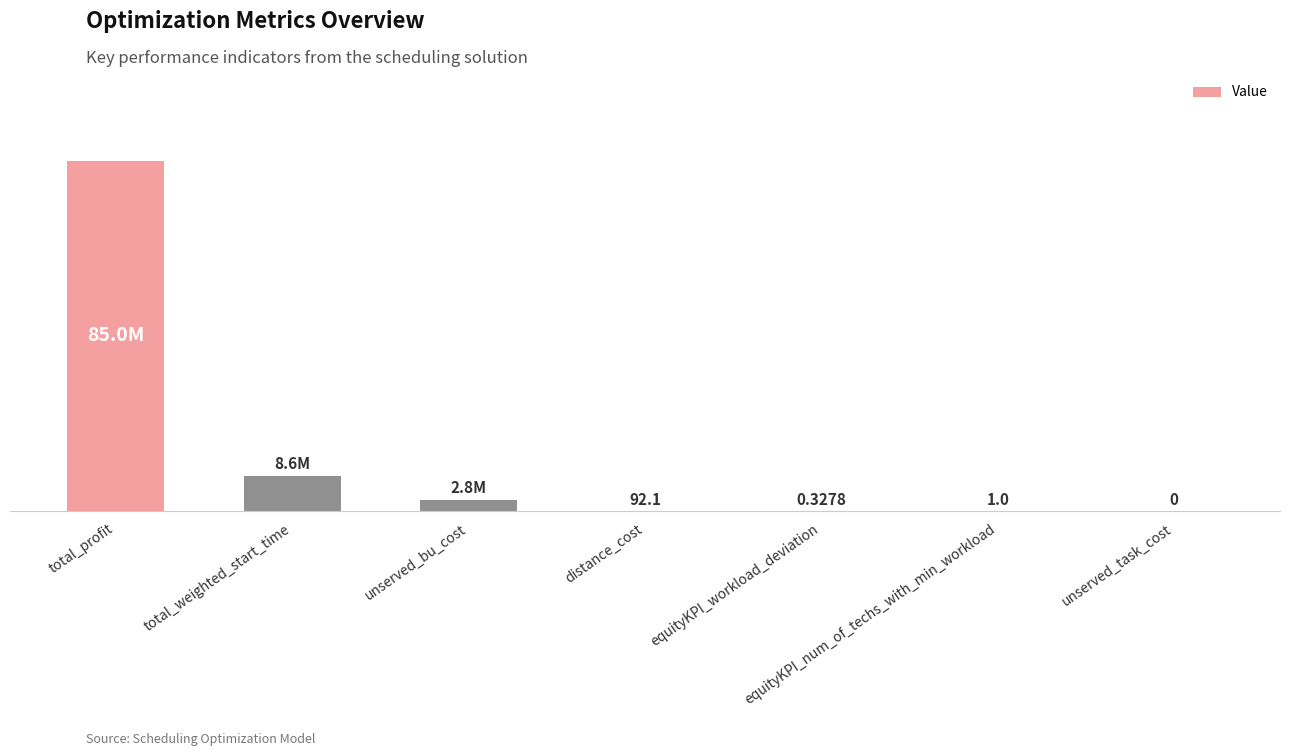

At which category does the chart reach its minimum across all series?

unserved_task_cost